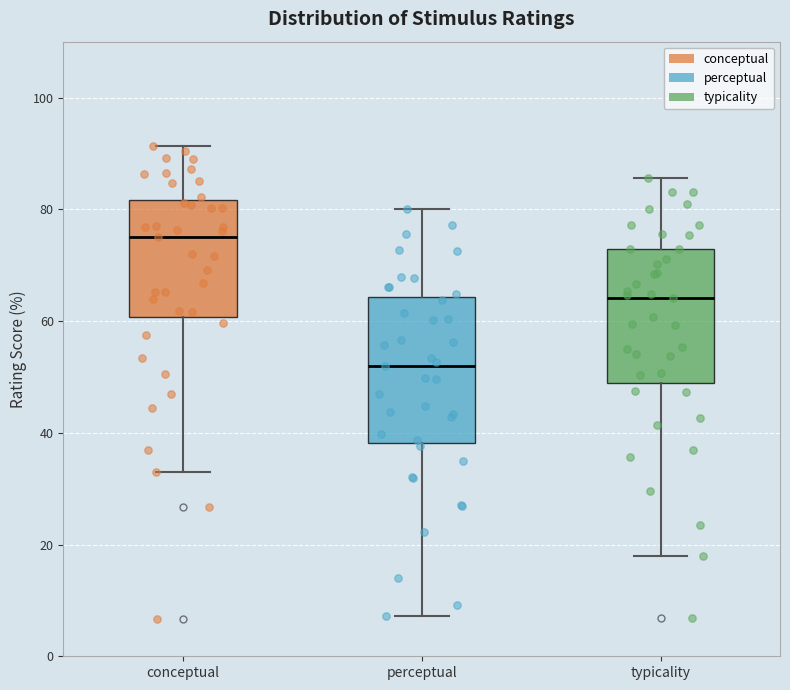

Reading left to right, read every box against the y-axis: the position of its median line, the range the box covers, and the ends of its whiskers. The values are not printed on the chart, so give them approximately, as read against the axis.

conceptual: median 76, box 60 to 82, whiskers 32 to 92
perceptual: median 52, box 38 to 64, whiskers 8 to 80
typicality: median 64, box 48 to 72, whiskers 18 to 86